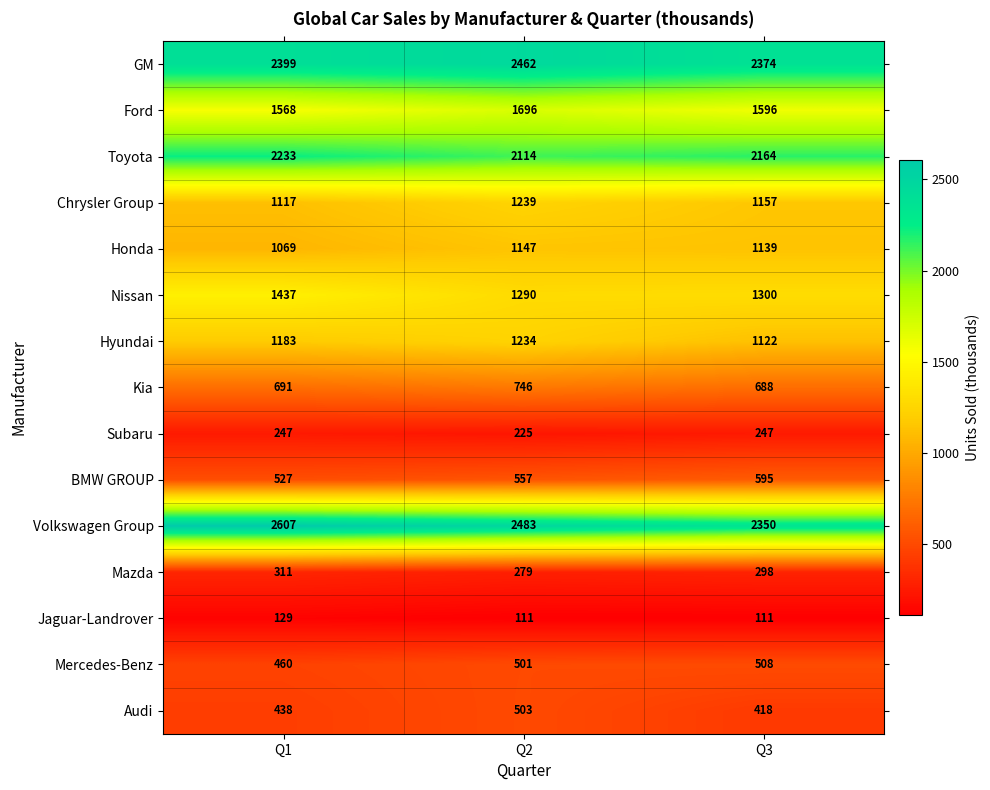

Which label corresponds to the largest value in the chart?

Q1